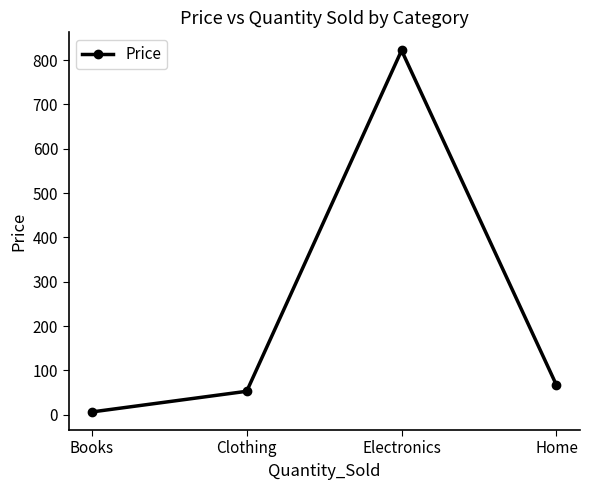

What is the smallest value displayed?

6.4